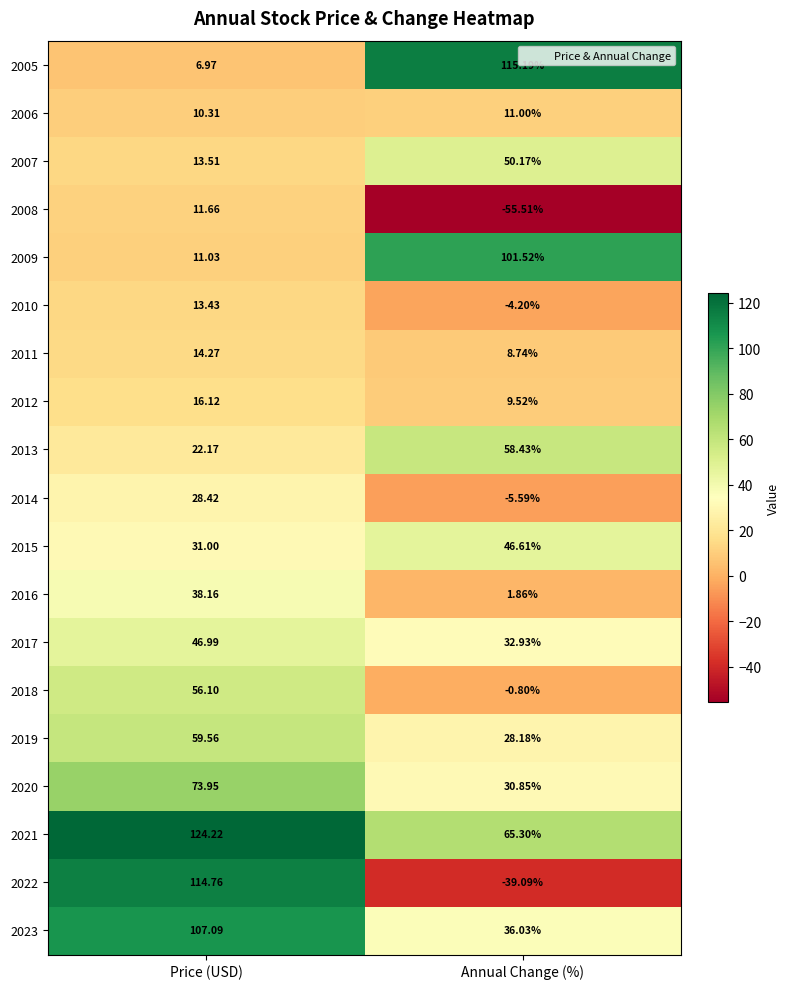

Rank the series at Price (USD) from lowest to highest value.

2005, 2006, 2009, 2008, 2010, 2007, 2011, 2012, 2013, 2014, 2015, 2016, 2017, 2018, 2019, 2020, 2023, 2022, 2021